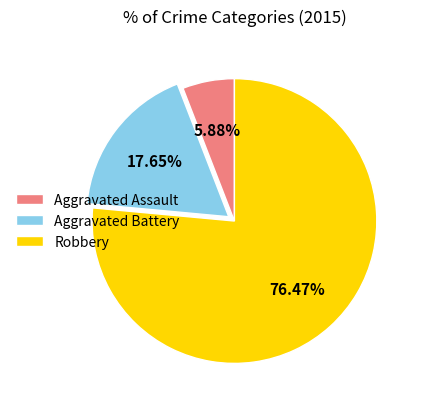

Is there any slice that represents more than half of the pie?

Yes